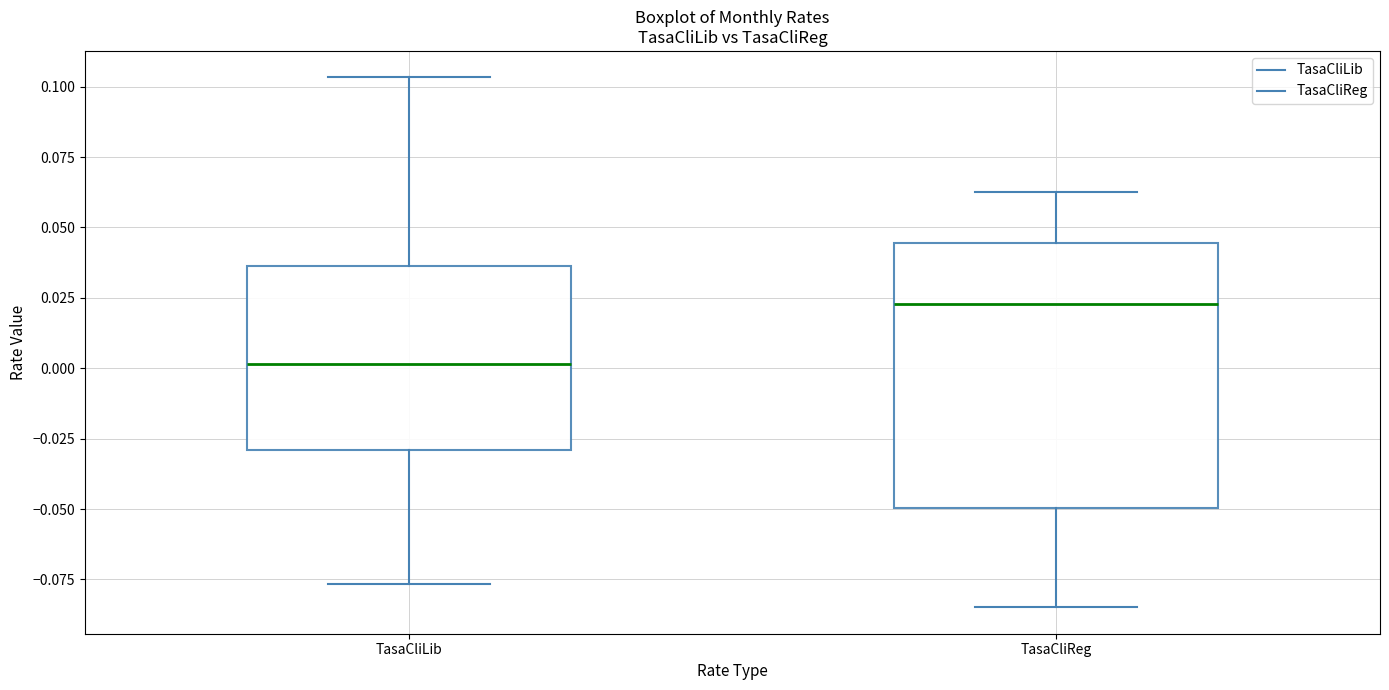

Reading left to right, read every box against the y-axis: the position of its median line, the range the box covers, and the ends of its whiskers. The values are not printed on the chart, so give them approximately, as read against the axis.

TasaCliLib: median 0.000, box -0.030 to 0.035, whiskers -0.075 to 0.105
TasaCliReg: median 0.025, box -0.050 to 0.045, whiskers -0.085 to 0.065